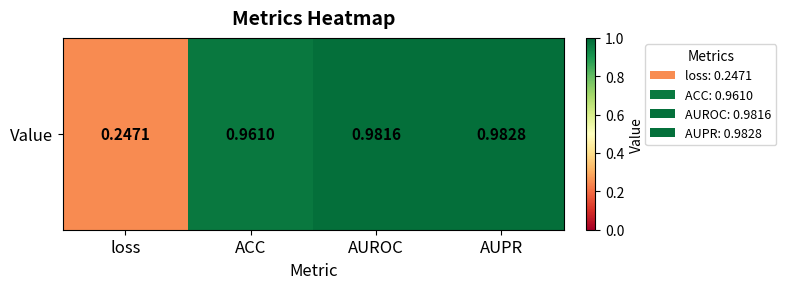

Is it true that the value at AUROC is 1.0?

True